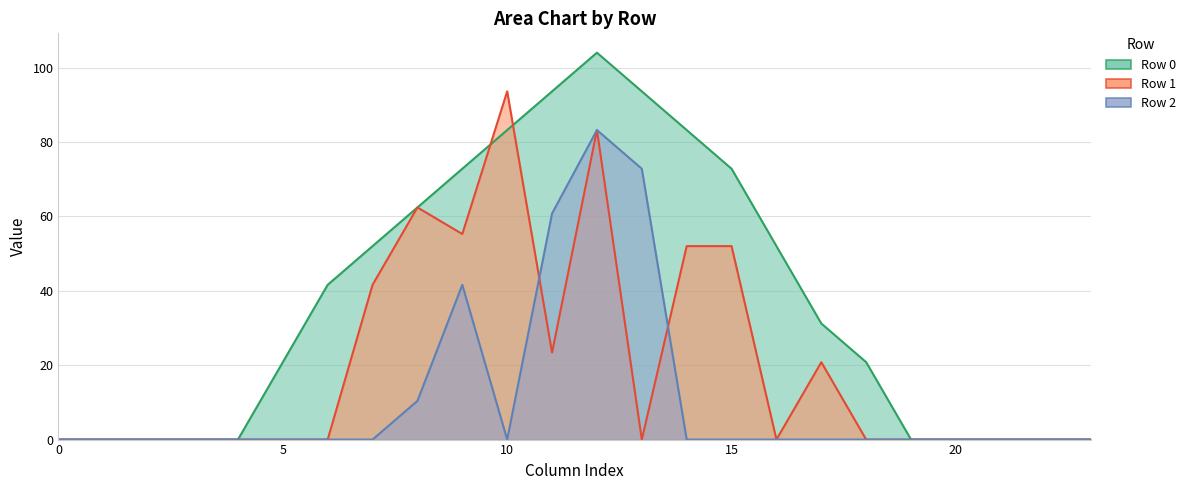

Which has a higher value, 13 or 2?

13